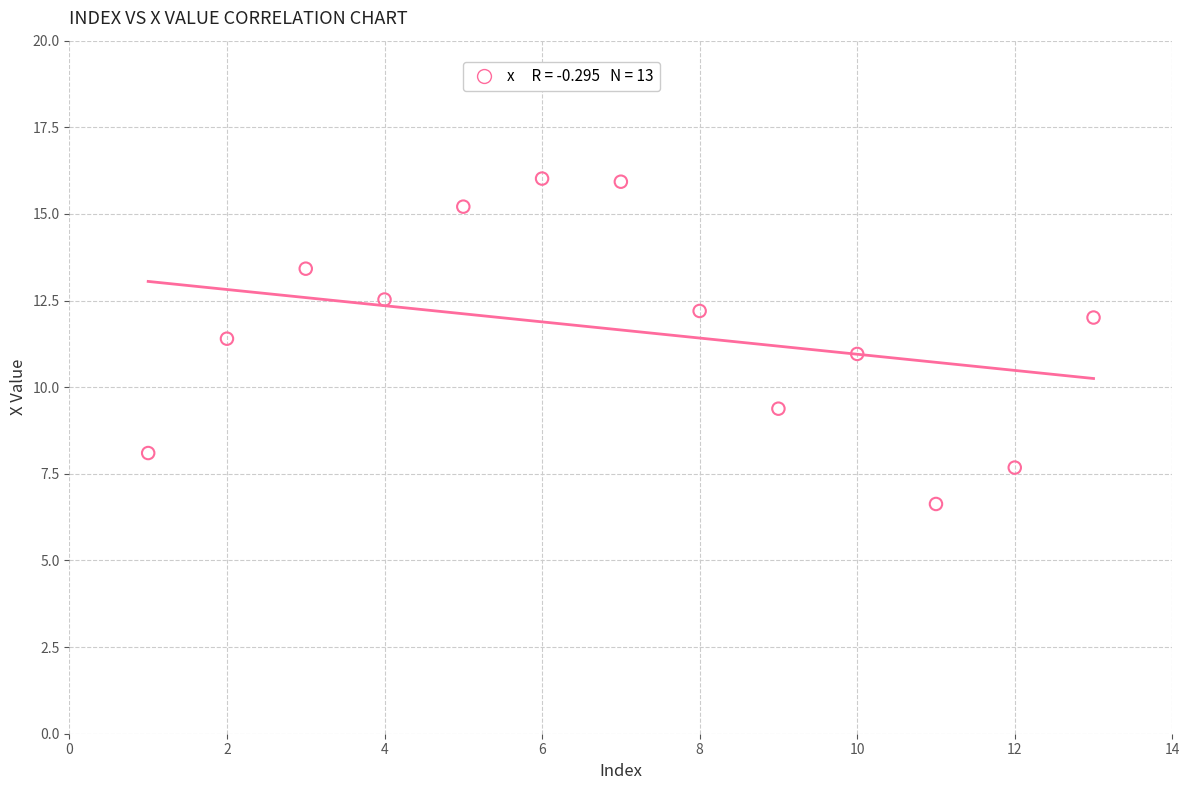

What is the range of Y values (max minus min)?

9.4